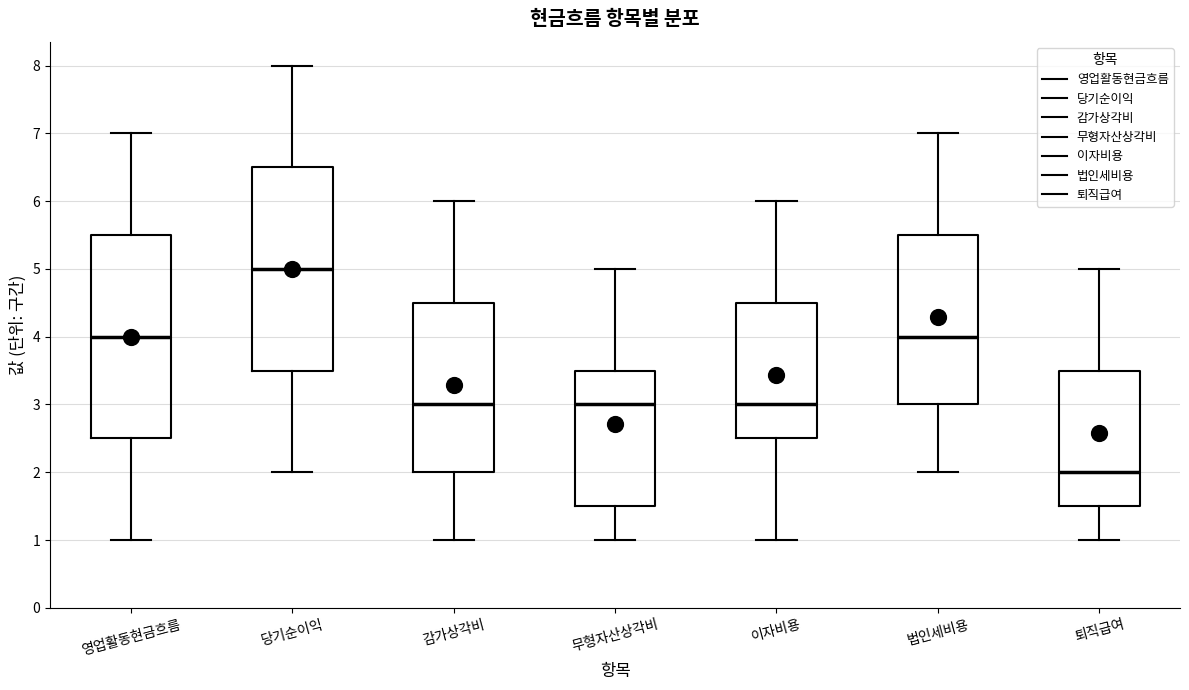

Reading left to right, transcribe this box plot: for each box, give where its median line is, the range the box spans, and where its two whiskers end, as read against the y-axis. The values are not printed on the chart, so give them approximately, as read against the axis.

영업활동현금흐름: median 4.0, box 2.5 to 5.5, whiskers 1.0 to 7.0
당기순이익: median 5.0, box 3.5 to 6.5, whiskers 2.0 to 8.0
감가상각비: median 3.0, box 2.0 to 4.5, whiskers 1.0 to 6.0
무형자산상각비: median 3.0, box 1.5 to 3.5, whiskers 1.0 to 5.0
이자비용: median 3.0, box 2.5 to 4.5, whiskers 1.0 to 6.0
법인세비용: median 4.0, box 3.0 to 5.5, whiskers 2.0 to 7.0
퇴직급여: median 2.0, box 1.5 to 3.5, whiskers 1.0 to 5.0